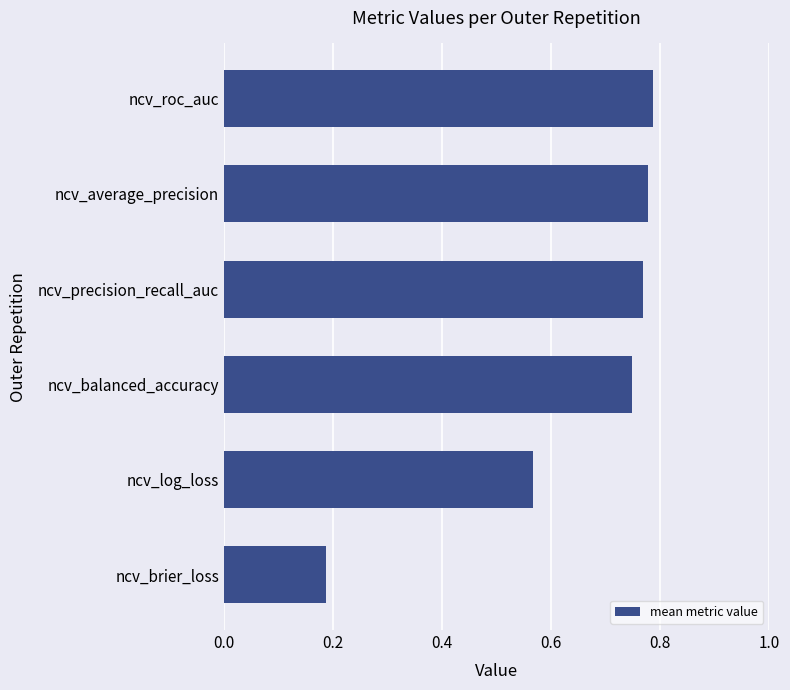

True or false: the data shows 1.2 at ncv_balanced_accuracy.

False